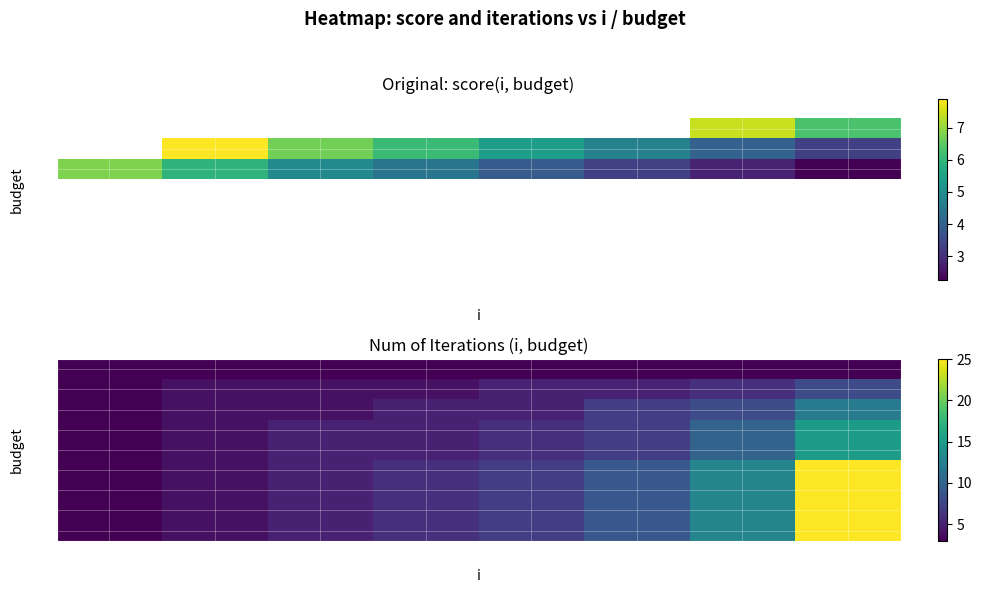

Which series has the largest range (max minus min)?

0.5